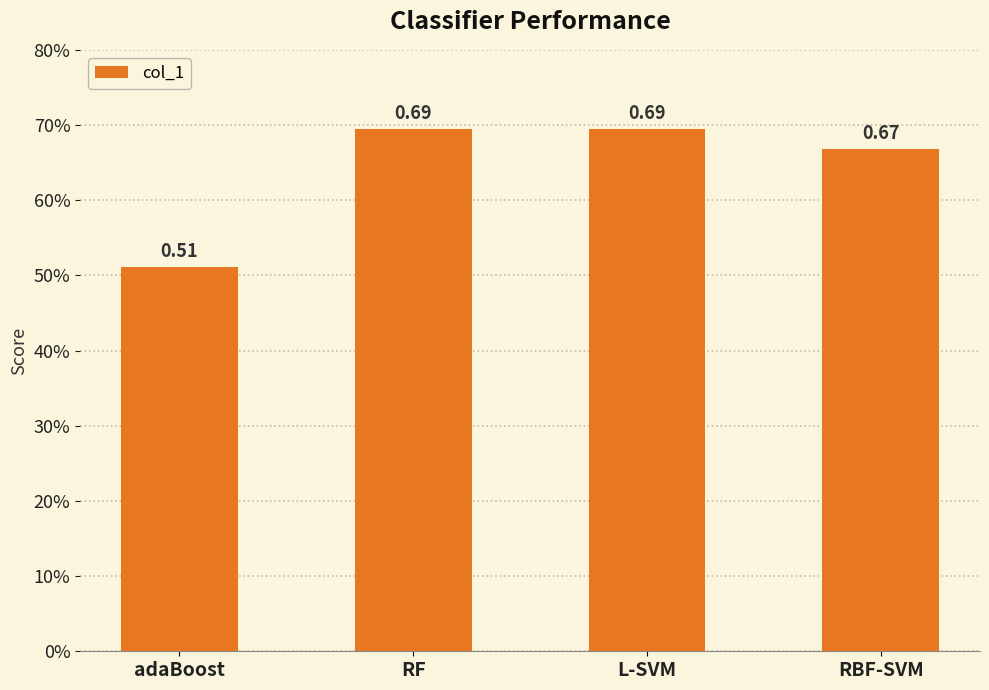

Reading left to right, what are all the values shown in this chart?

adaBoost=0.5	RF=0.7	L-SVM=0.7	RBF-SVM=0.7